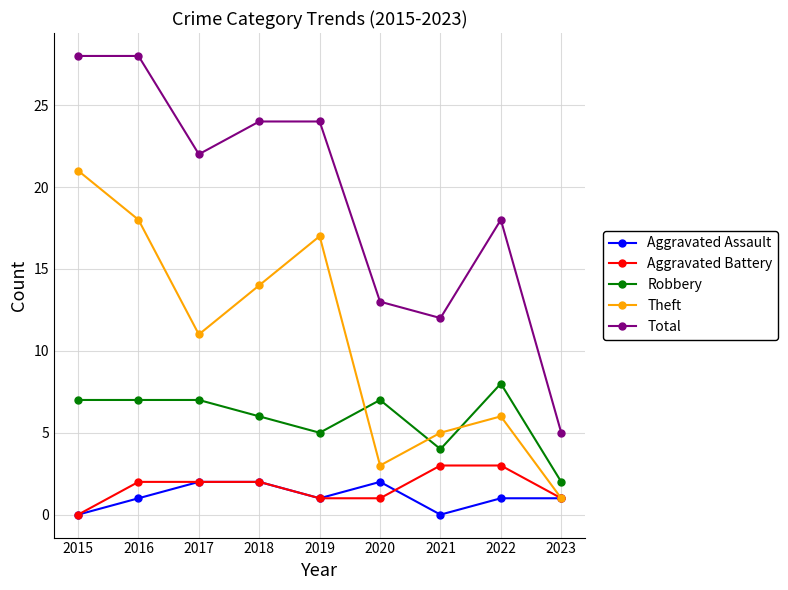

Read the Aggravated Assault value at 2017.

2